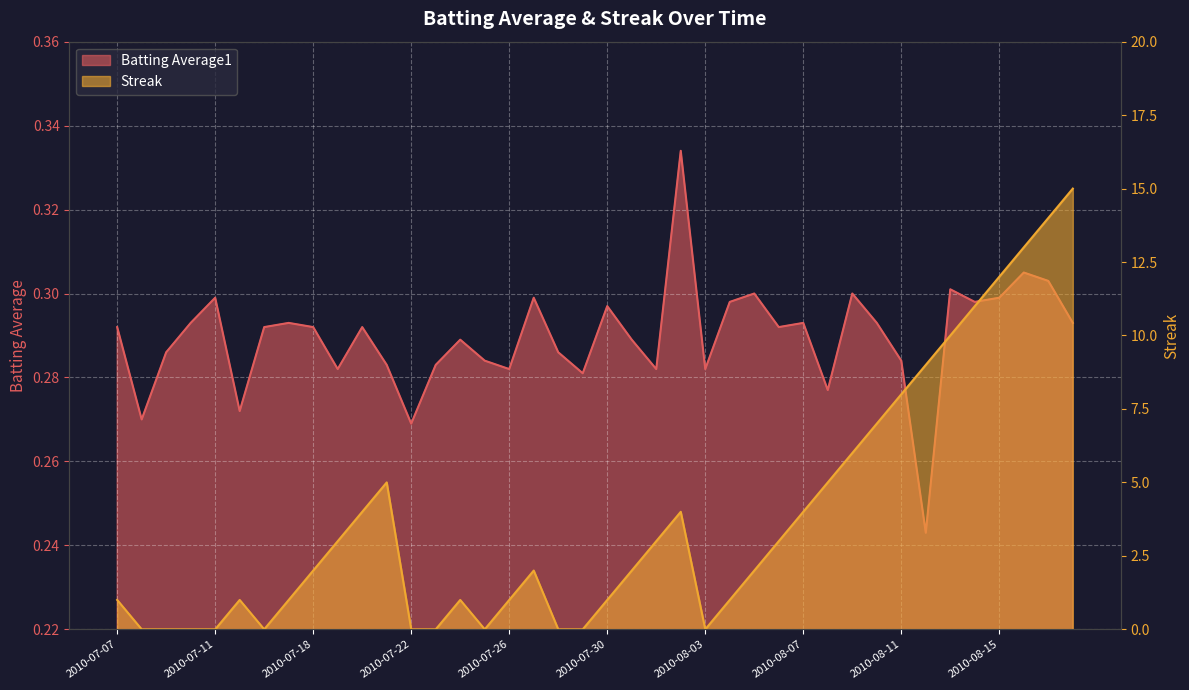

Reading left to right, transcribe all the data shown in this chart.

Batting Average1: 2010-07-07=0.3	2010-07-08=0.3	2010-07-09=0.3	2010-07-10=0.3	2010-07-11=0.3	2010-07-15=0.3	2010-07-16=0.3	2010-07-17=0.3	2010-07-18=0.3	2010-07-19=0.3	2010-07-20=0.3	2010-07-21=0.3	2010-07-22=0.3	2010-07-23=0.3	2010-07-24=0.3	2010-07-25=0.3	2010-07-26=0.3	2010-07-27=0.3	2010-07-28=0.3	2010-07-29=0.3	2010-07-30=0.3	2010-07-31=0.3	2010-08-01=0.3	2010-08-02=0.3	2010-08-03=0.3	2010-08-04=0.3	2010-08-05=0.3	2010-08-06=0.3	2010-08-07=0.3	2010-08-08=0.3	2010-08-09=0.3	2010-08-10=0.3	2010-08-11=0.3	2010-08-12=0.2	2010-08-13=0.3	2010-08-14=0.3	2010-08-15=0.3	2010-08-16=0.3	2010-08-17=0.3	2010-08-18=0.3
Streak: 2010-07-07=1.0	2010-07-08=0.0	2010-07-09=0.0	2010-07-10=0.0	2010-07-11=0.0	2010-07-15=1.0	2010-07-16=0.0	2010-07-17=1.0	2010-07-18=2.0	2010-07-19=3.0	2010-07-20=4.0	2010-07-21=5.0	2010-07-22=0.0	2010-07-23=0.0	2010-07-24=1.0	2010-07-25=0.0	2010-07-26=1.0	2010-07-27=2.0	2010-07-28=0.0	2010-07-29=0.0	2010-07-30=1.0	2010-07-31=2.0	2010-08-01=3.0	2010-08-02=4.0	2010-08-03=0.0	2010-08-04=1.0	2010-08-05=2.0	2010-08-06=3.0	2010-08-07=4.0	2010-08-08=5.0	2010-08-09=6.0	2010-08-10=7.0	2010-08-11=8.0	2010-08-12=9.0	2010-08-13=10.0	2010-08-14=11.0	2010-08-15=12.0	2010-08-16=13.0	2010-08-17=14.0	2010-08-18=15.0